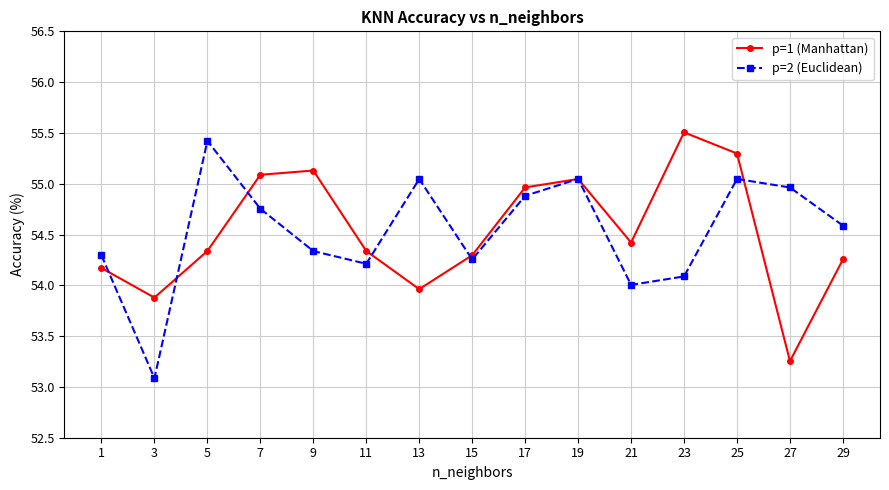

At which category is the sum across all series the highest?

25